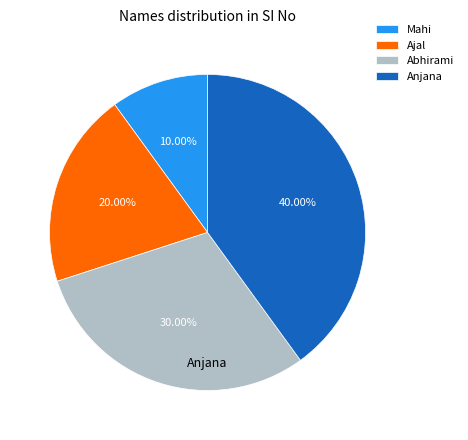

Rank the categories by value from highest to lowest.

Anjana, Abhirami, Ajal, Mahi